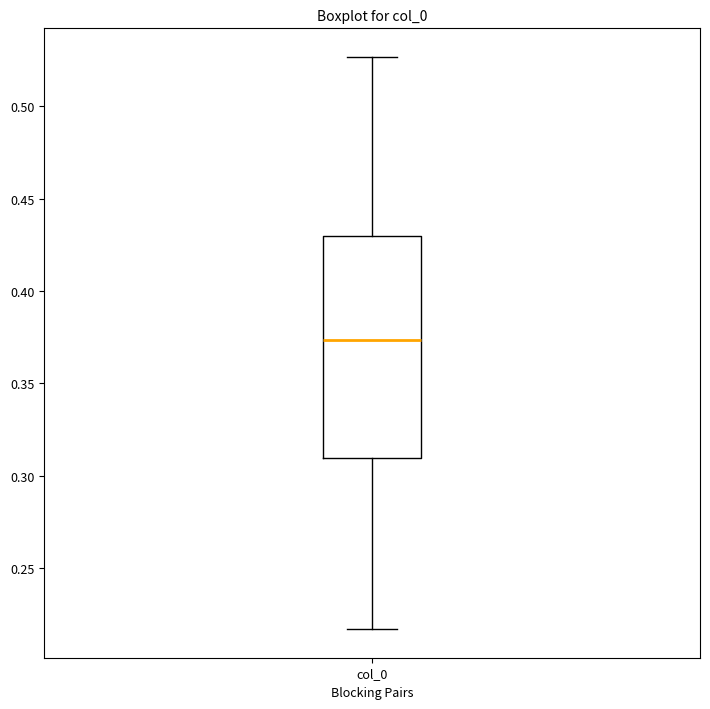

Where does the median line of the box for col_0 sit on the y-axis? The values are not printed on the chart, so give them approximately, as read against the axis.

0.375